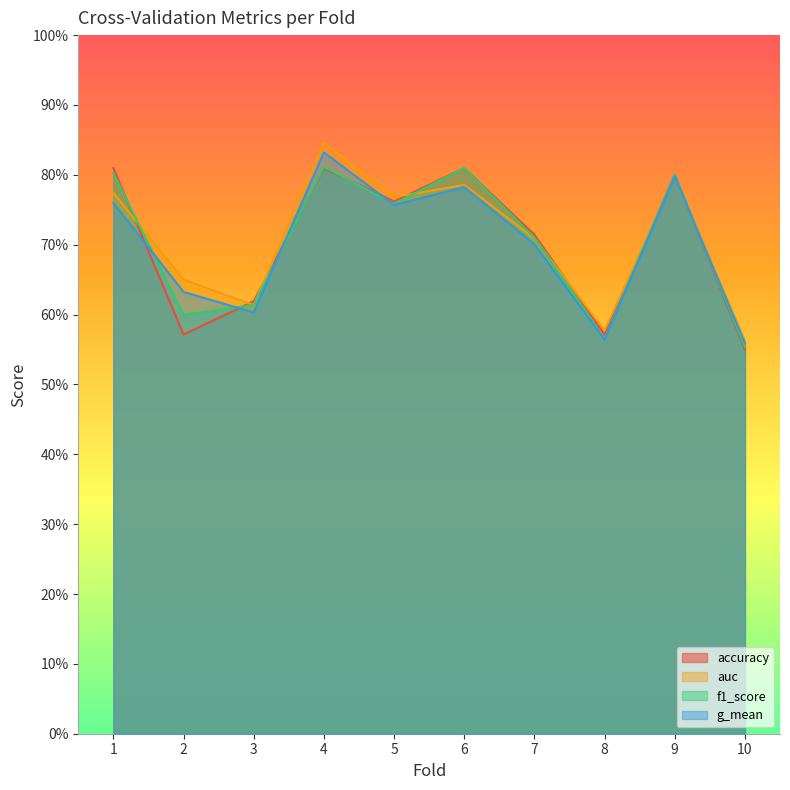

How many lines are shown in the chart?

4